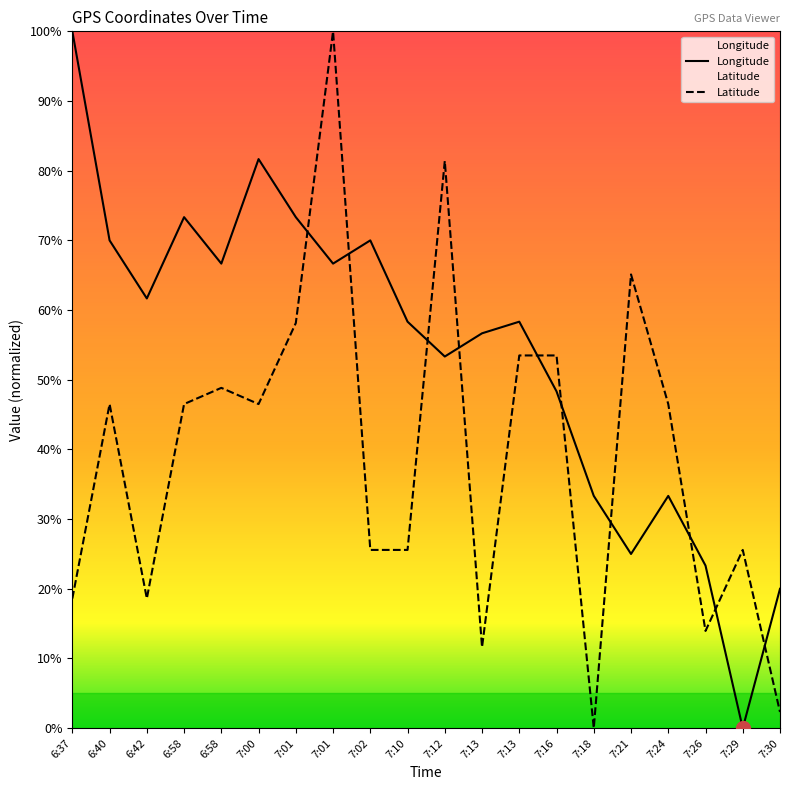

What is the difference between the second highest and minimum values in the Longitude series?

81.7